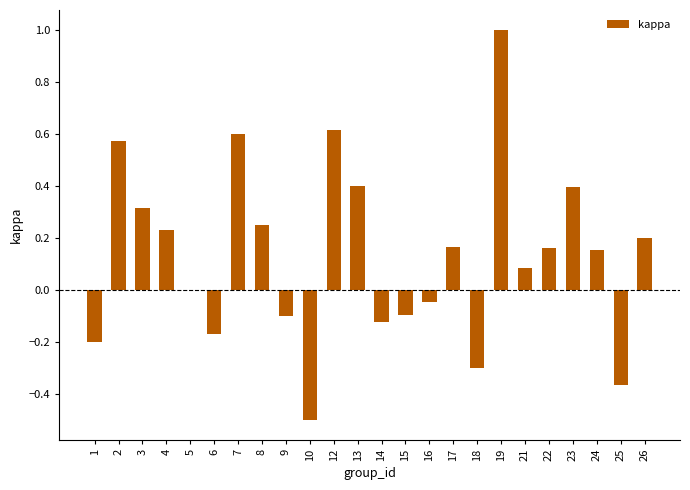

True or false: the data shows 0.0 at 5.

True